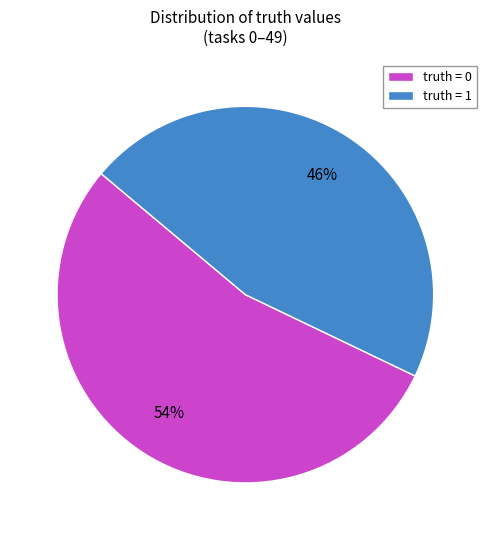

Between truth = 0 and truth = 1, which is larger?

truth = 0